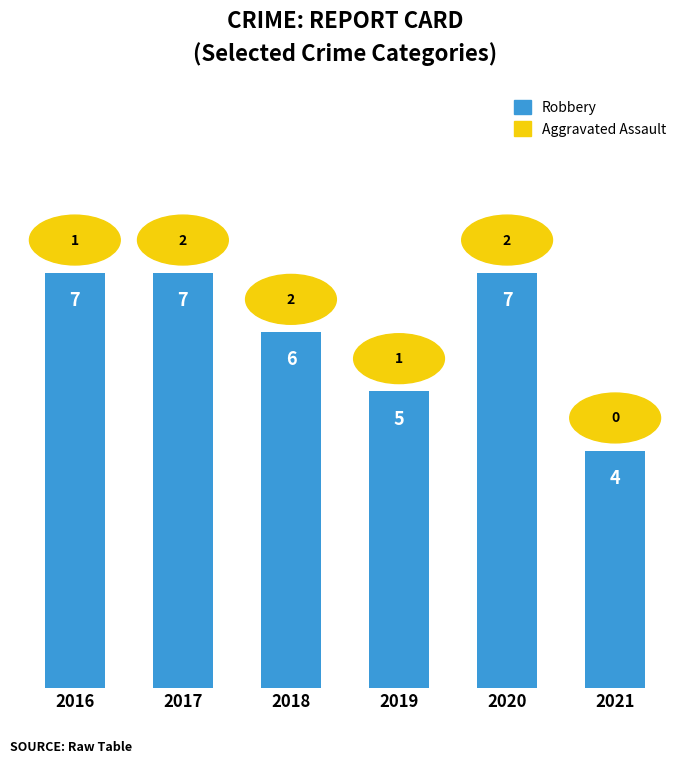

Which label corresponds to the smallest value in the chart?

2021